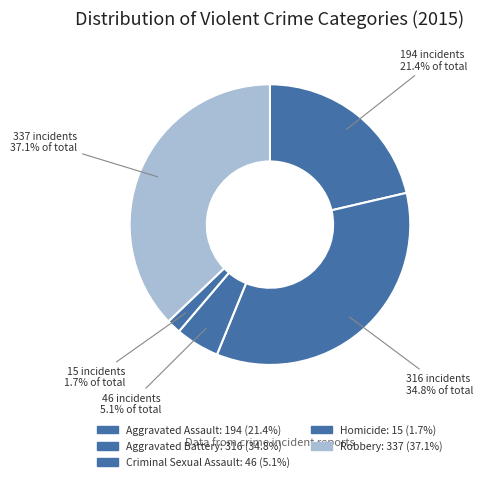

Which category has the biggest portion of the pie?

Robbery